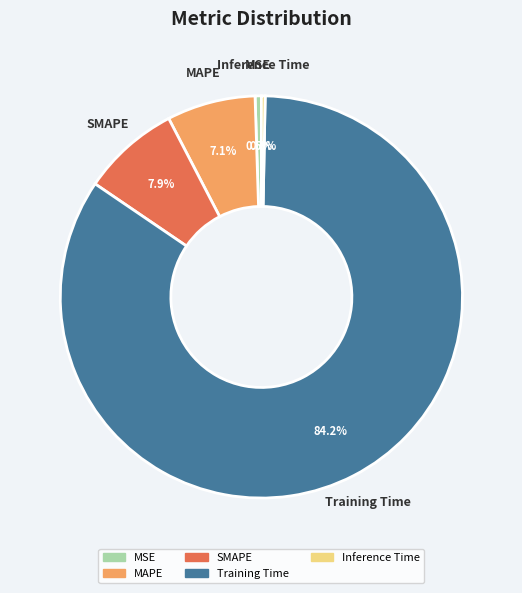

How many segments does this pie chart have?

5